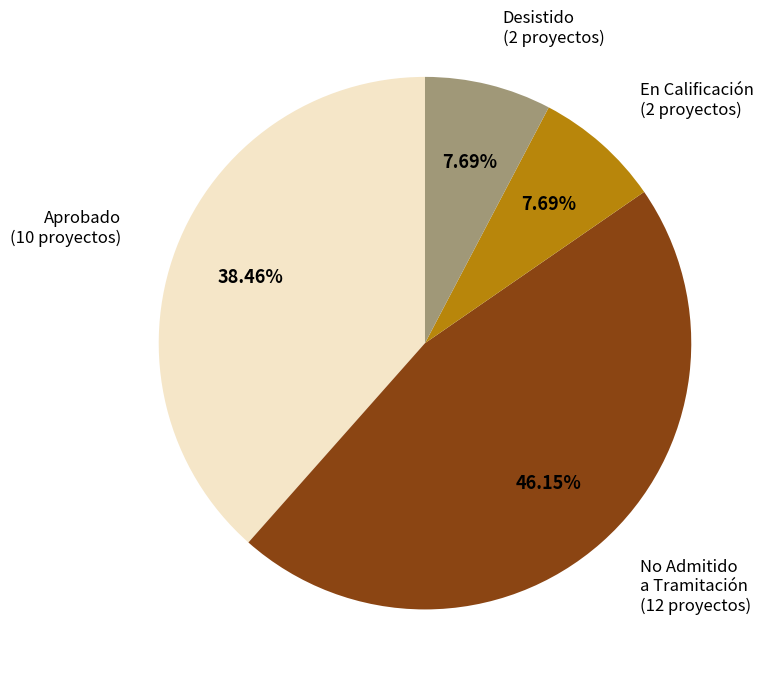

Which category has the biggest portion of the pie?

No Admitido a Tramitación